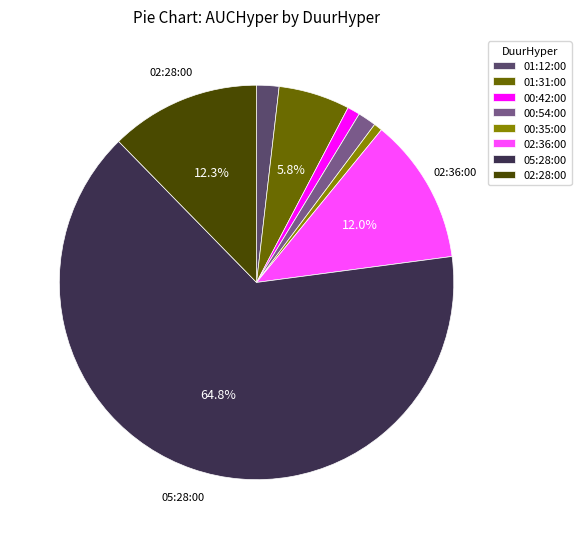

To the nearest percent, what portion does 05:28:00 represent?

65%